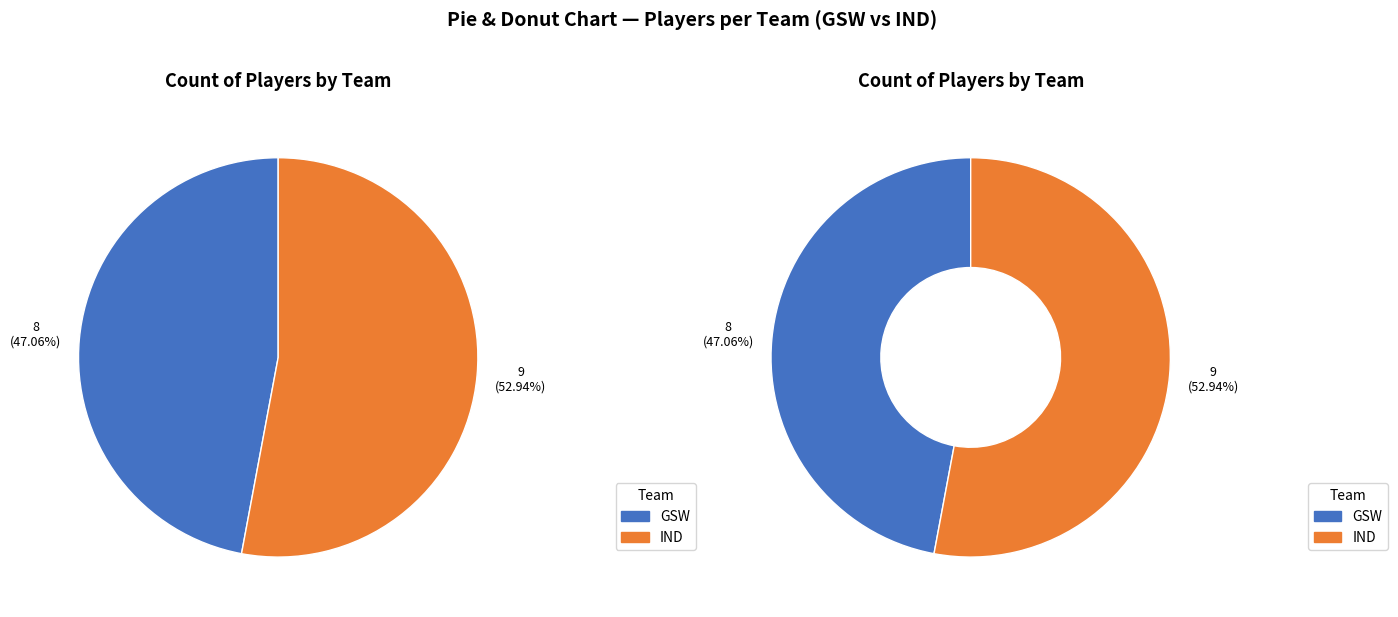

To the nearest percent, what is the difference between the largest and smallest slice percentages?

6%